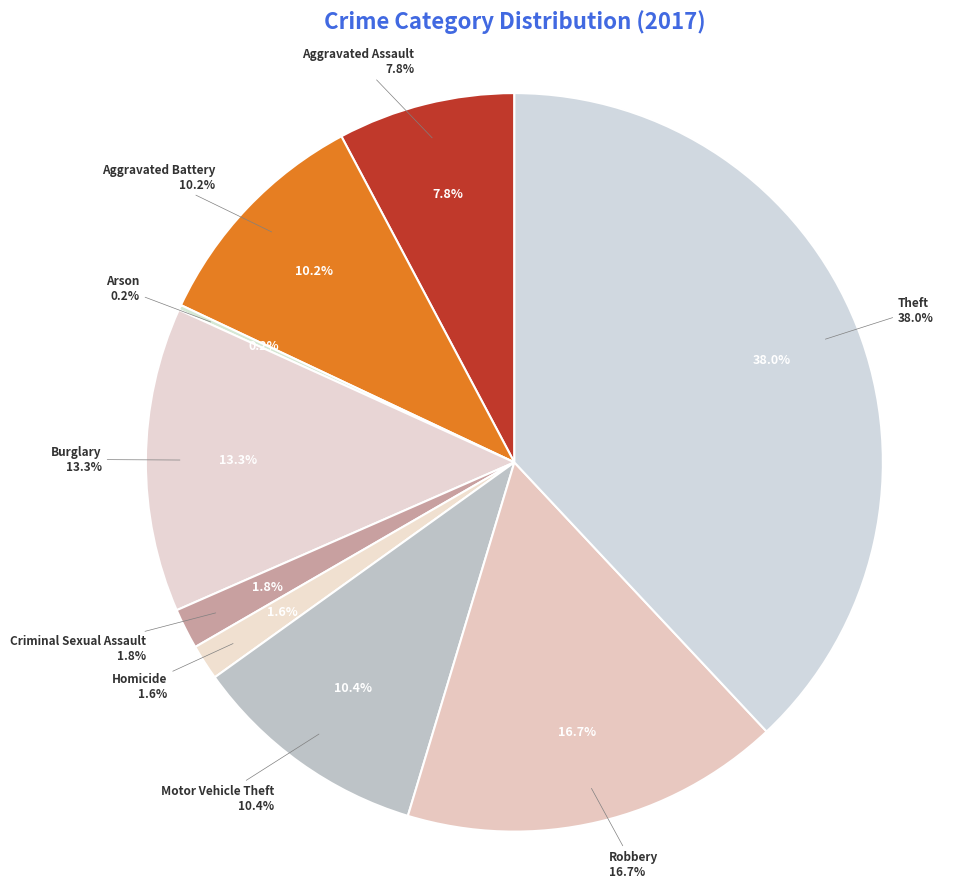

Which category has the smallest portion of the pie?

Arson